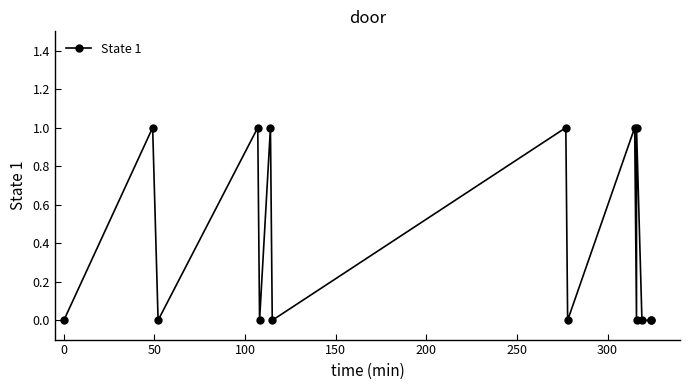

What is the greatest value displayed?

1